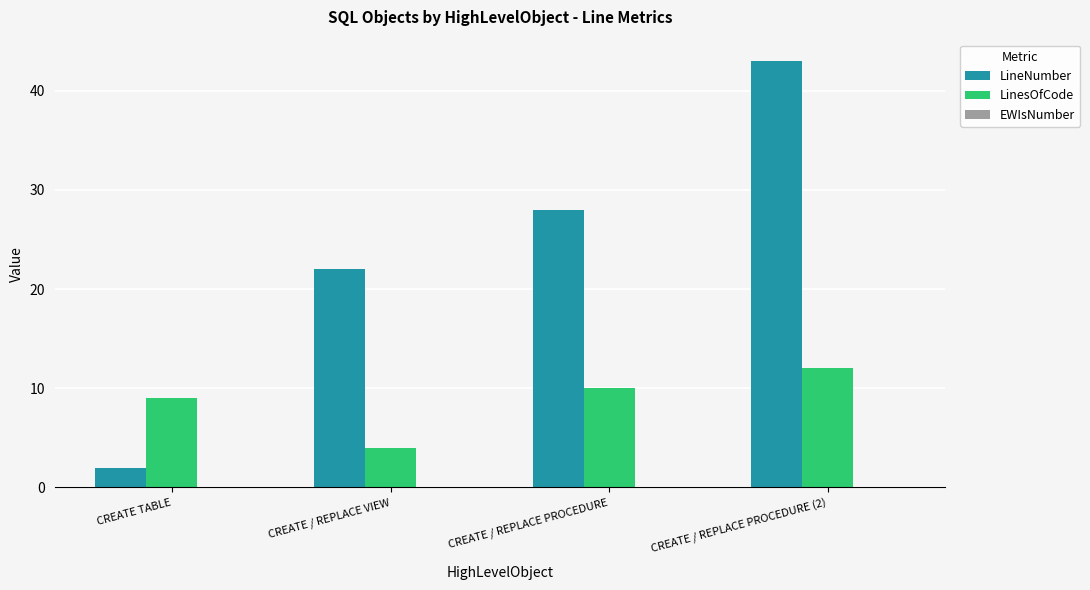

Does the chart contain any negative values?

No